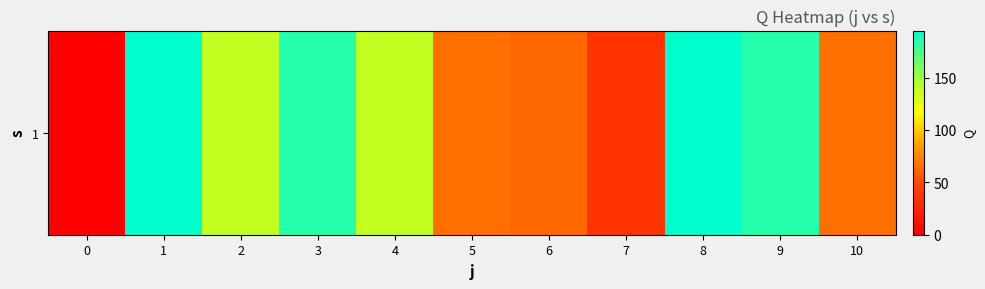

The value at 7 is 11.2. True or false?

False